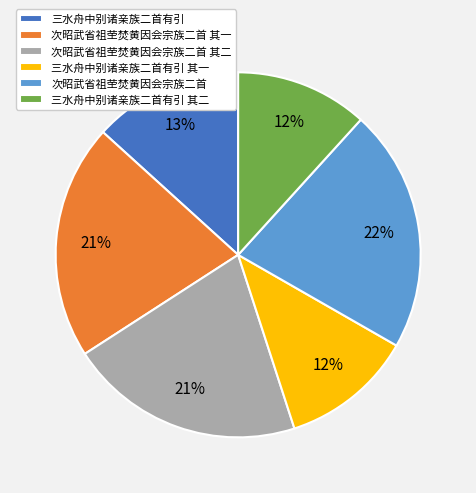

Which slice is the largest?

次昭武省祖茔焚黄因会宗族二首